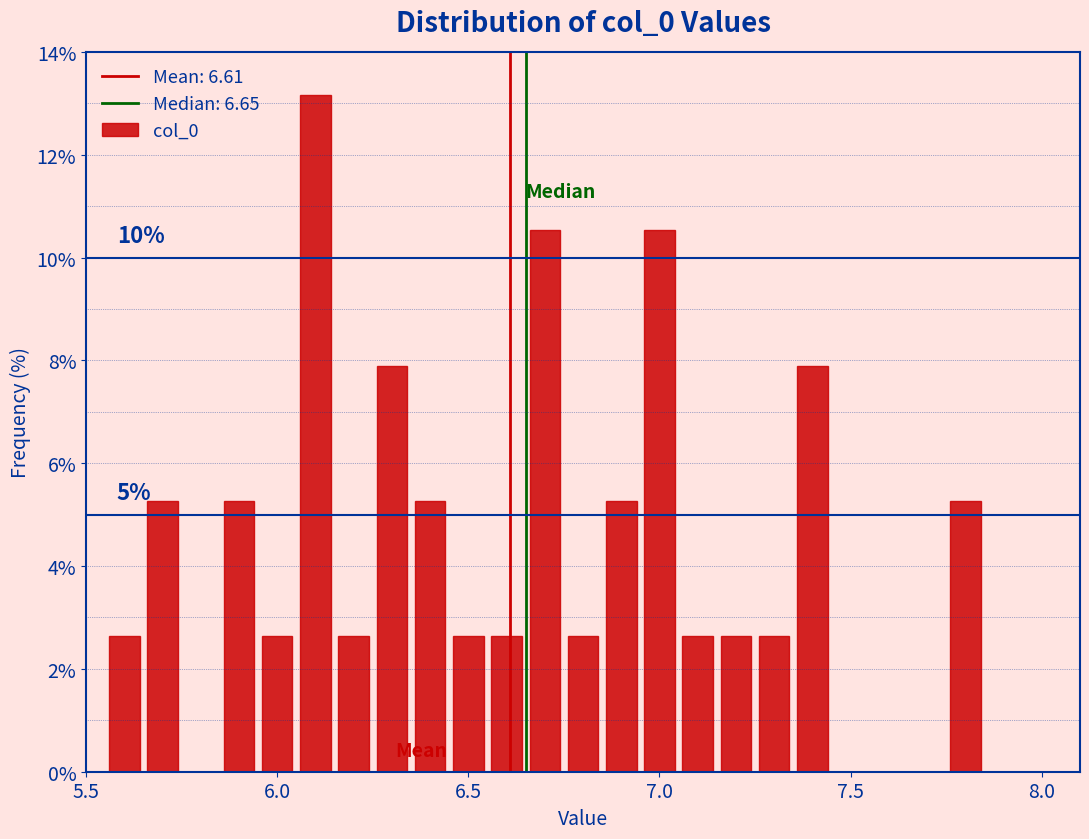

Read against the x-axis, roughly where is the centre of the tallest bar?

6.10